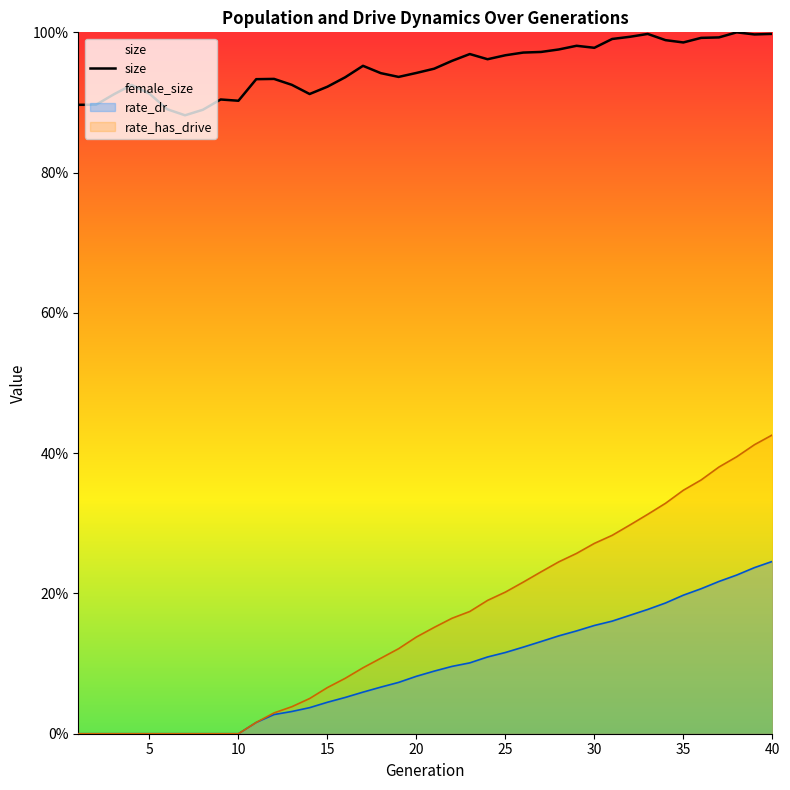

Between 30 and 20, which is larger?

30